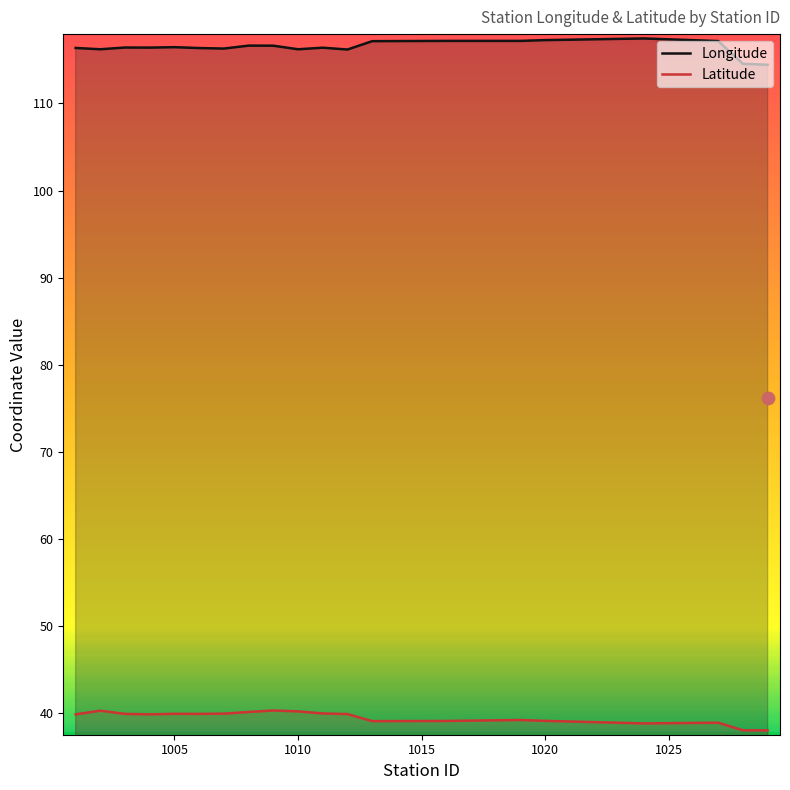

Which series contains the highest Y value?

Longitude